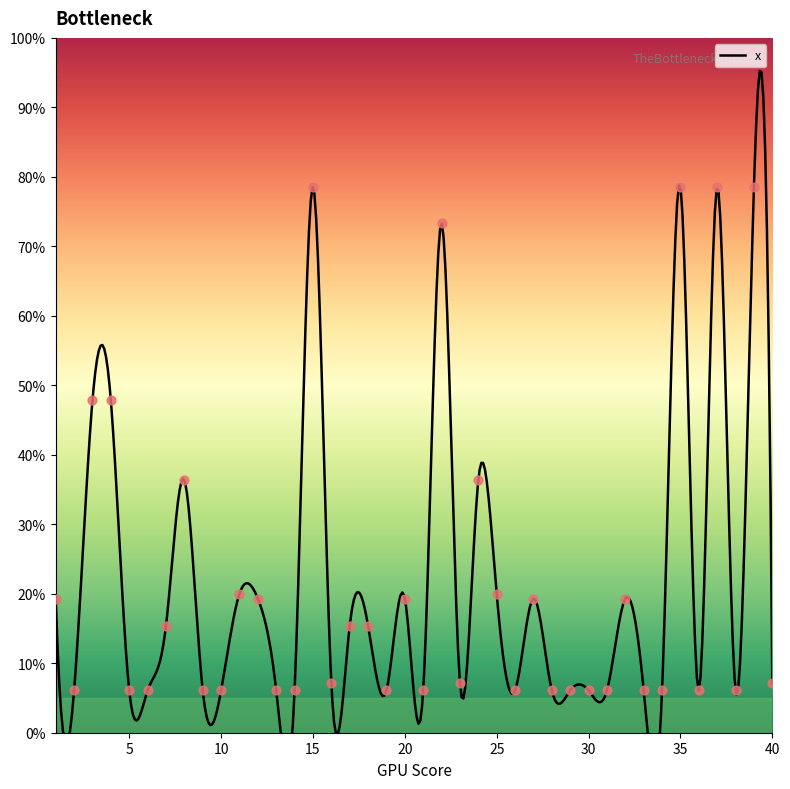

What is the change in value from 10 to 27?

+0.1